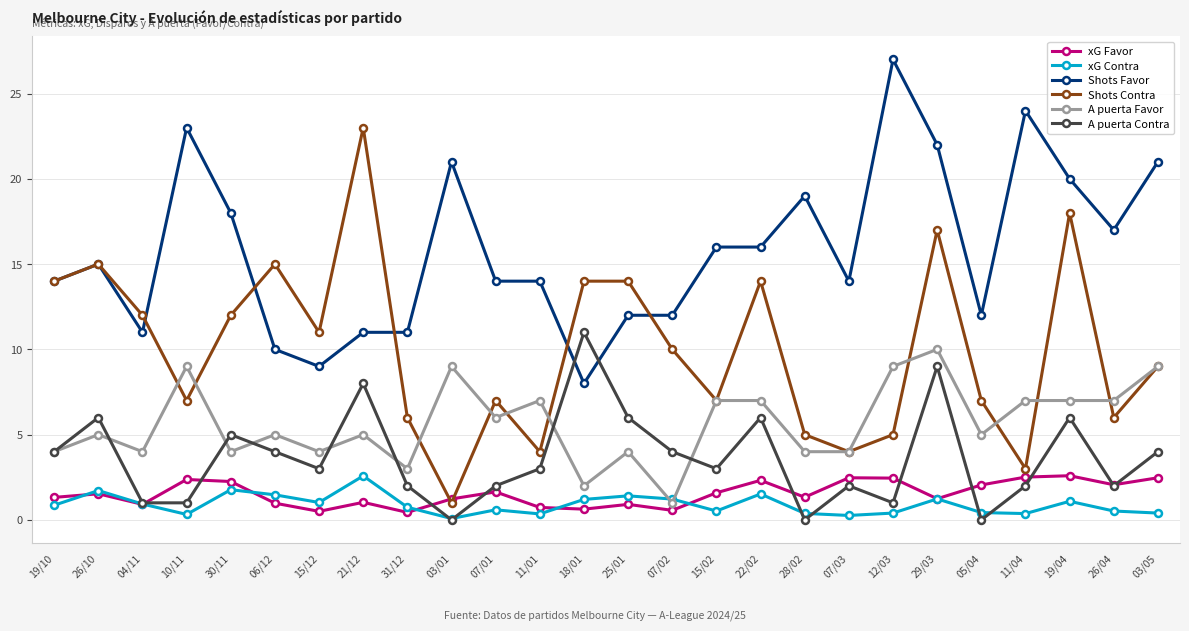

What is the sum of all Shots Contra values?

260.0